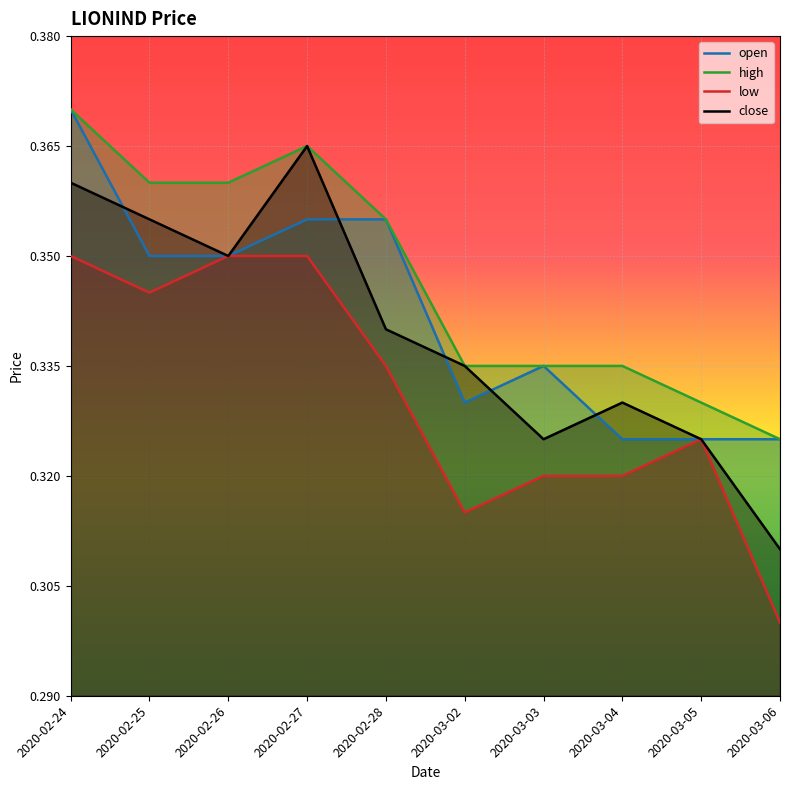

Between which two adjacent categories do open and close first intersect?

2020-02-24 and 2020-02-25